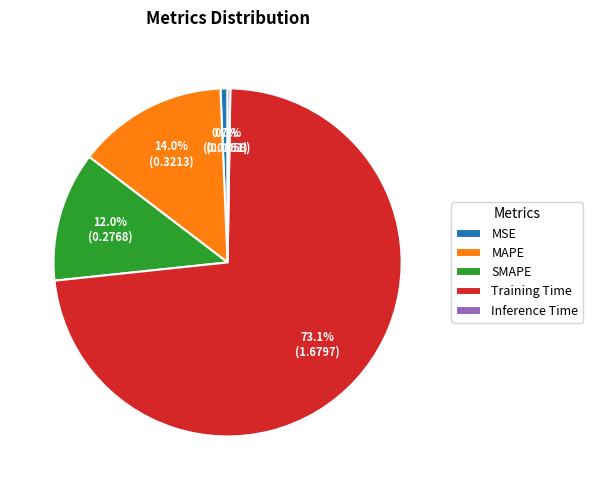

Does Training Time represent more than half of the total?

Yes